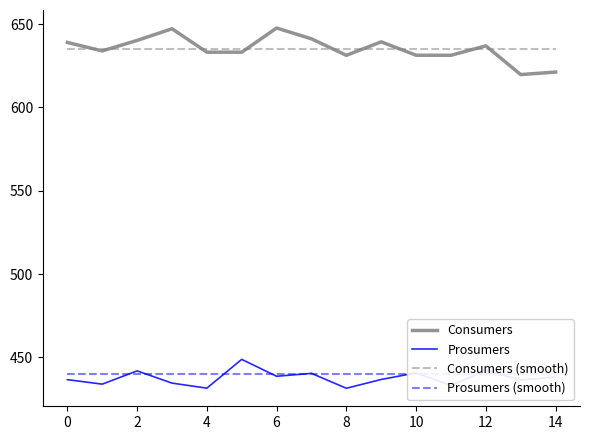

Is the value of Consumers (smooth) at 12 greater than the value of Prosumers at 10?

Yes